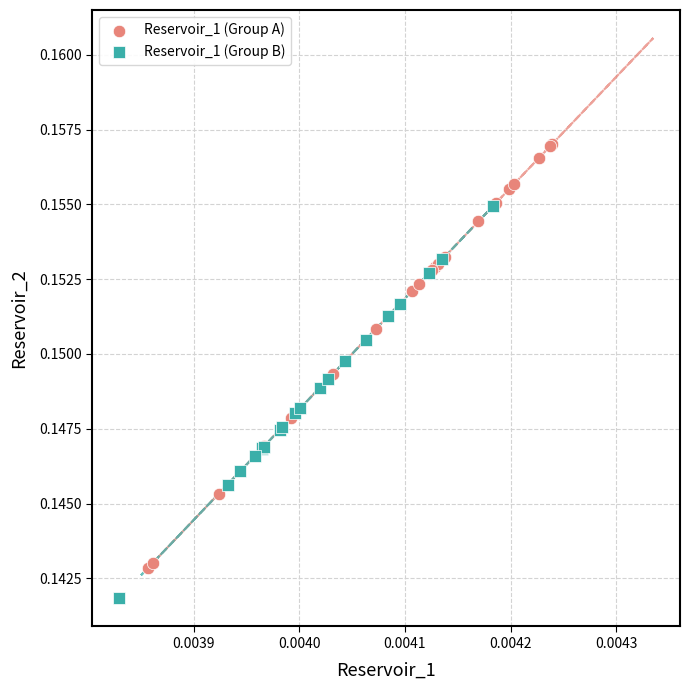

Which series contains the lowest Y value?

Reservoir_1 (Group B)